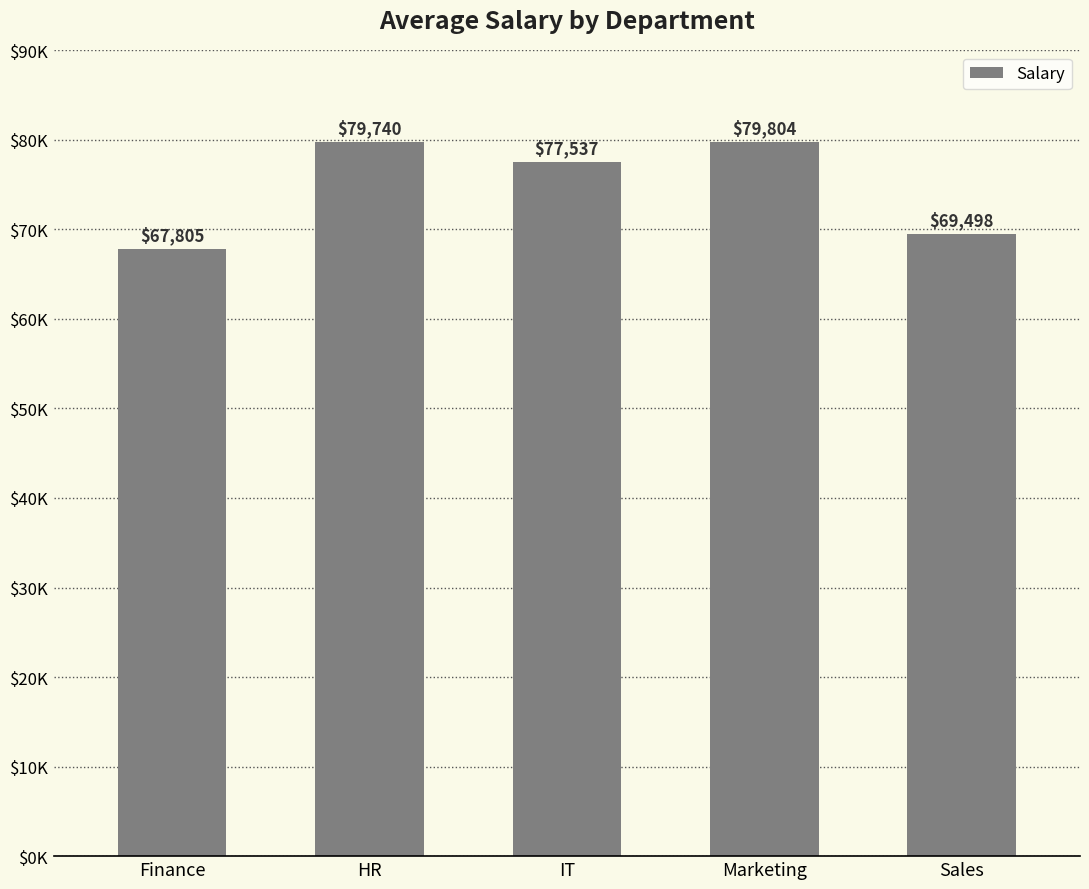

True or false: the data shows 77536.5 at IT.

True